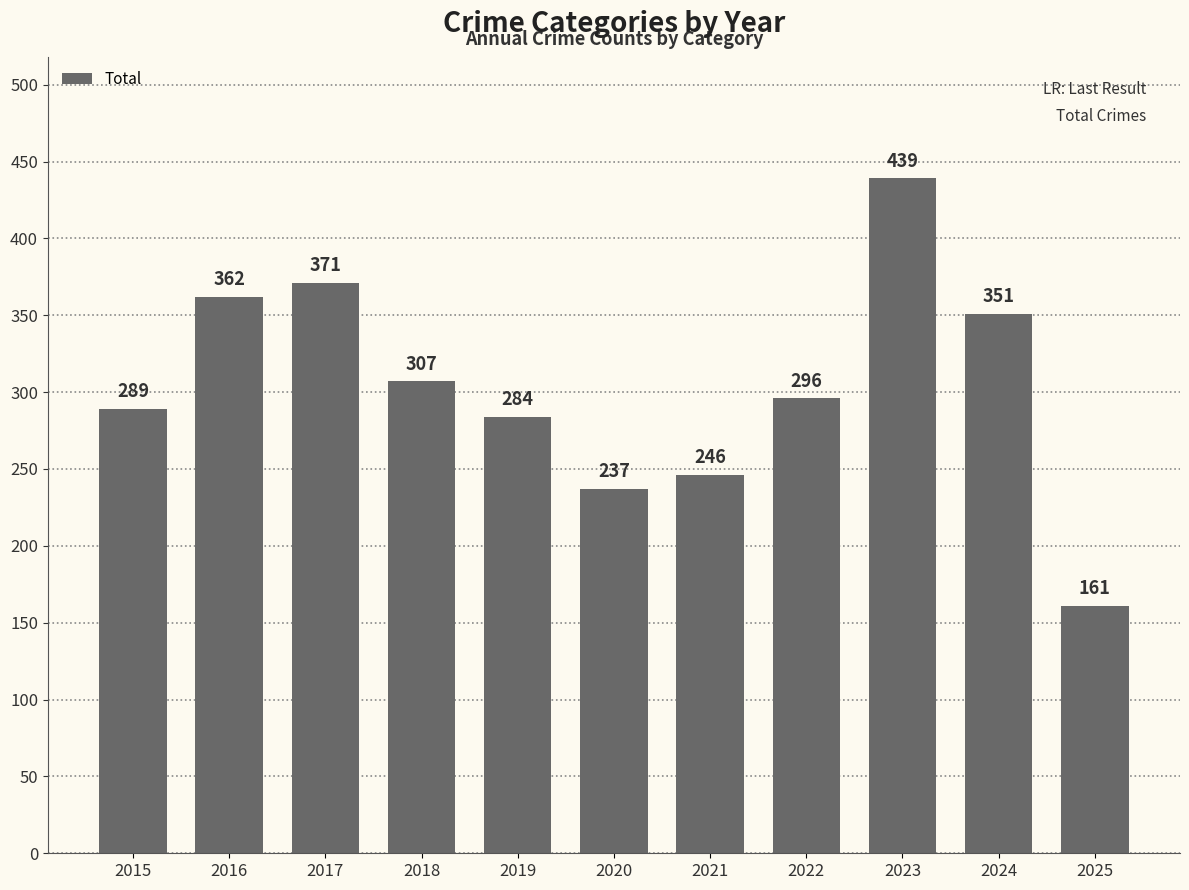

Reading left to right, extract all data points from this chart.

2015=289	2016=362	2017=371	2018=307	2019=284	2020=237	2021=246	2022=296	2023=439	2024=351	2025=161